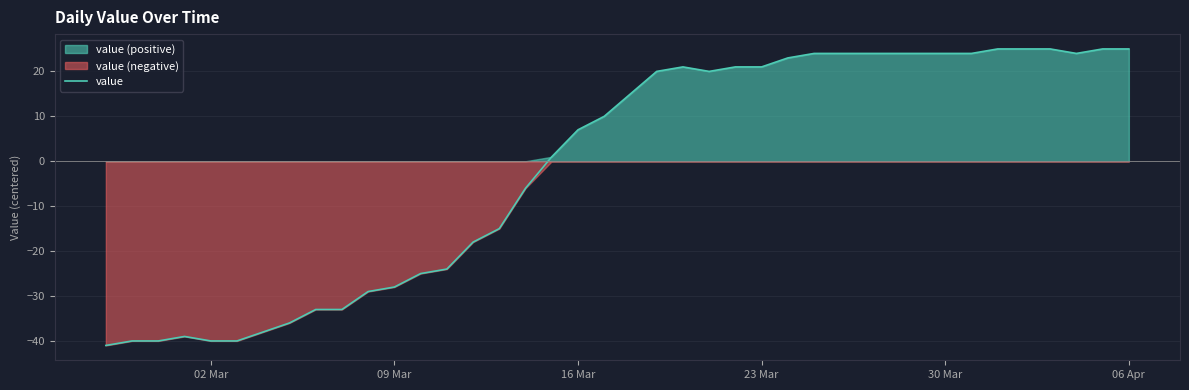

True or false: there are more than 0 points higher than both neighbors.

True